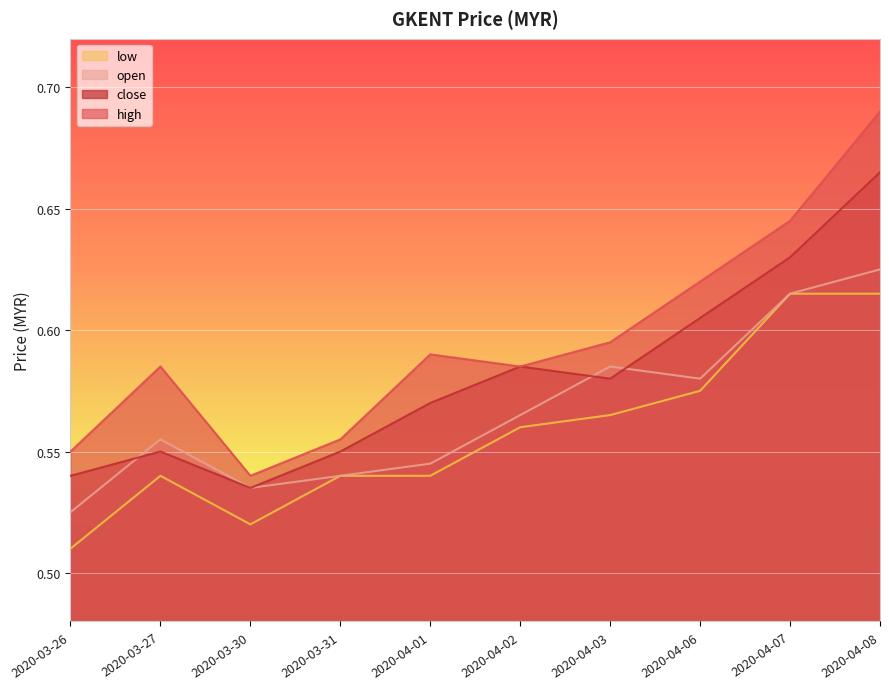

How many categories are shown in the chart?

10